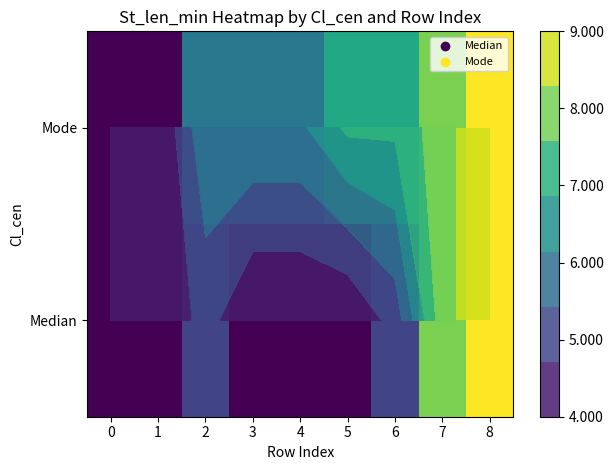

Rank the series by their maximum value, from highest to lowest.

Median, Mode